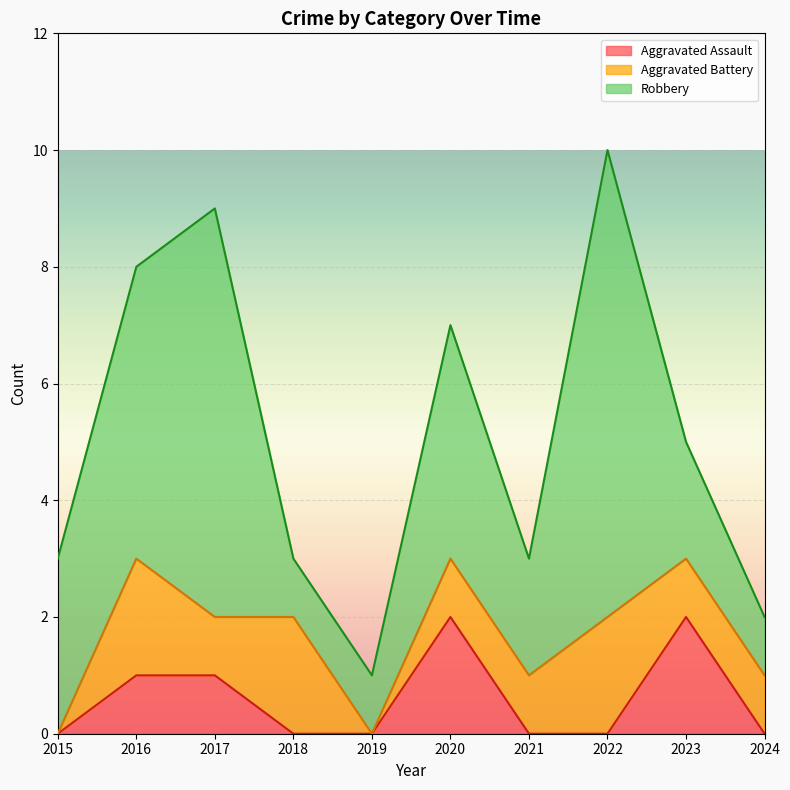

At which label does Robbery first exceed 3?

2016